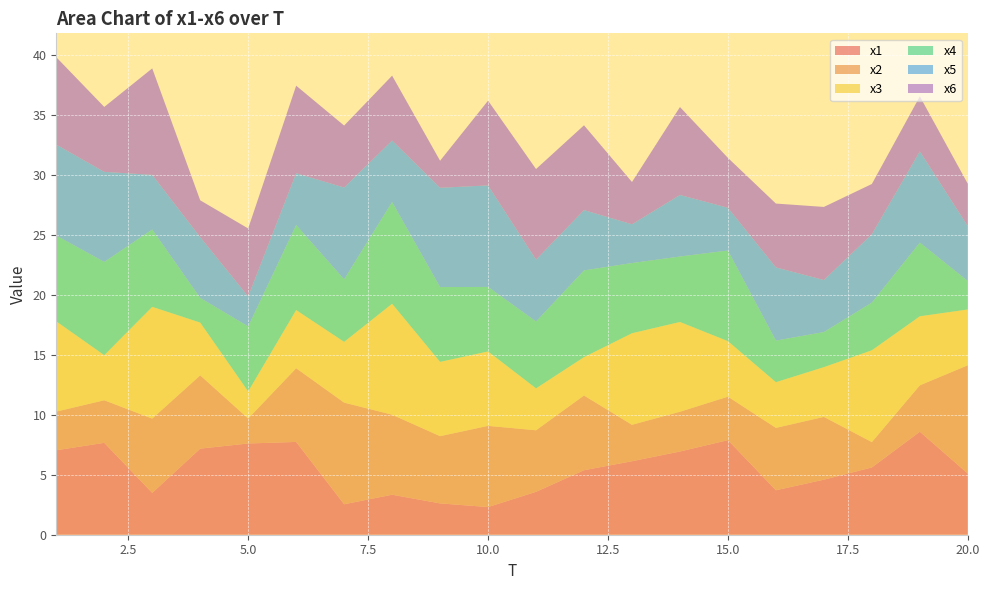

Reading right to left, transcribe all the data shown in this chart.

x1: 20=5.1	19=8.6	18=5.6	17=4.6	16=3.7	15=7.9	14=6.9	13=6.1	12=5.4	11=3.6	10=2.3	9=2.6	8=3.3	7=2.5	6=7.7	5=7.6	4=7.2	3=3.5	2=7.7	1=7.0
x2: 20=9.0	19=3.9	18=2.1	17=5.2	16=5.2	15=3.6	14=3.3	13=3.0	12=6.2	11=5.1	10=6.8	9=5.6	8=6.7	7=8.5	6=6.1	5=2.1	4=6.1	3=6.2	2=3.6	1=3.2
x3: 20=4.7	19=5.8	18=7.7	17=4.2	16=3.8	15=4.6	14=7.5	13=7.6	12=3.2	11=3.5	10=6.2	9=6.2	8=9.3	7=5.1	6=4.9	5=2.3	4=4.4	3=9.3	2=3.8	1=7.5
x4: 20=2.4	19=6.1	18=4.0	17=2.9	16=3.5	15=7.6	14=5.5	13=5.9	12=7.2	11=5.6	10=5.4	9=6.2	8=8.5	7=5.2	6=7.1	5=5.4	4=2.1	3=6.5	2=7.8	1=7.2
x5: 20=4.6	19=7.6	18=5.7	17=4.3	16=6.1	15=3.6	14=5.1	13=3.2	12=5.0	11=5.2	10=8.5	9=8.3	8=5.1	7=7.7	6=4.3	5=2.5	4=5.1	3=4.6	2=7.5	1=7.6
x6: 20=3.5	19=4.6	18=4.2	17=6.1	16=5.3	15=4.2	14=7.3	13=3.5	12=7.1	11=7.6	10=7.1	9=2.3	8=5.4	7=5.2	6=7.3	5=5.7	4=3.1	3=8.9	2=5.4	1=7.3